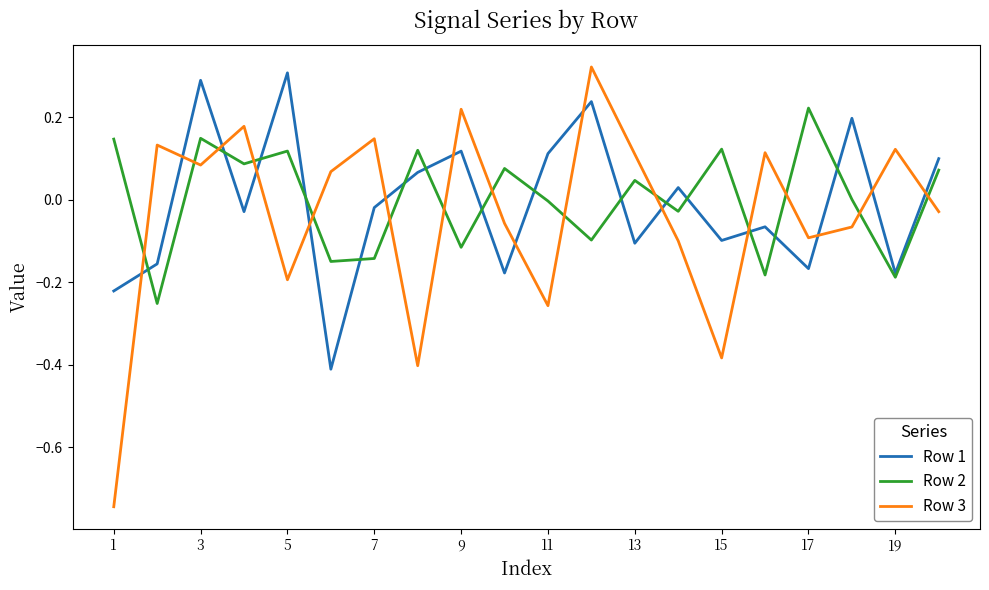

True or false: Row 1 and Row 3 cross at least once.

True